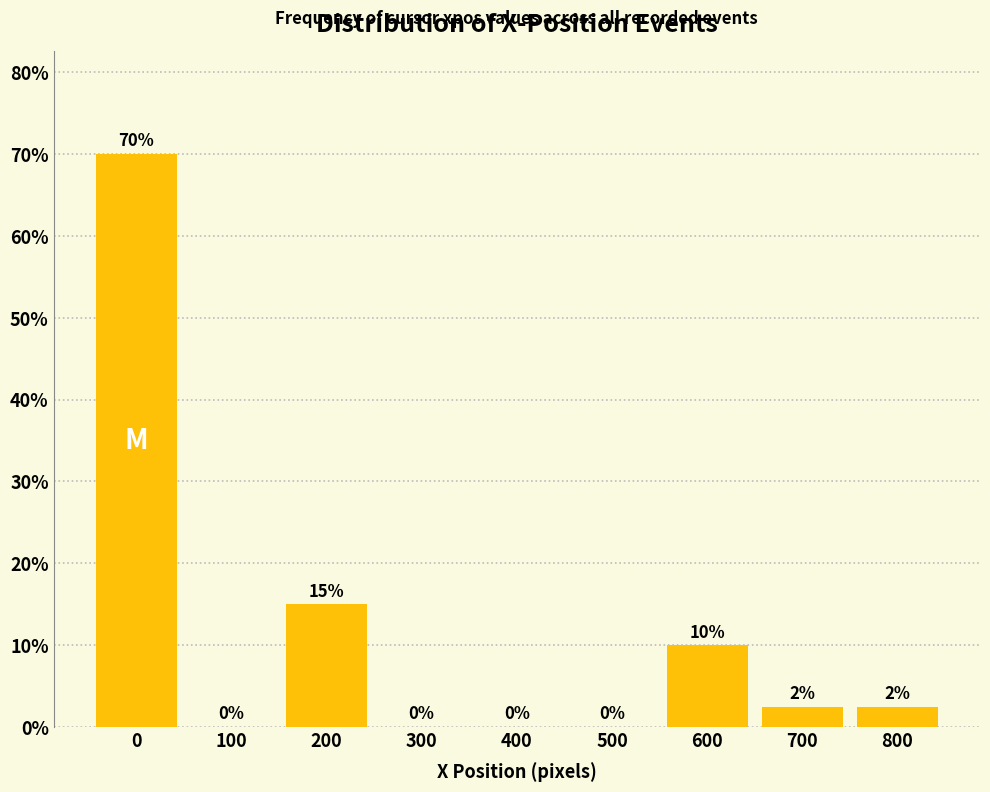

Approximately how many times larger is the value at 0 compared to 600?

7.0